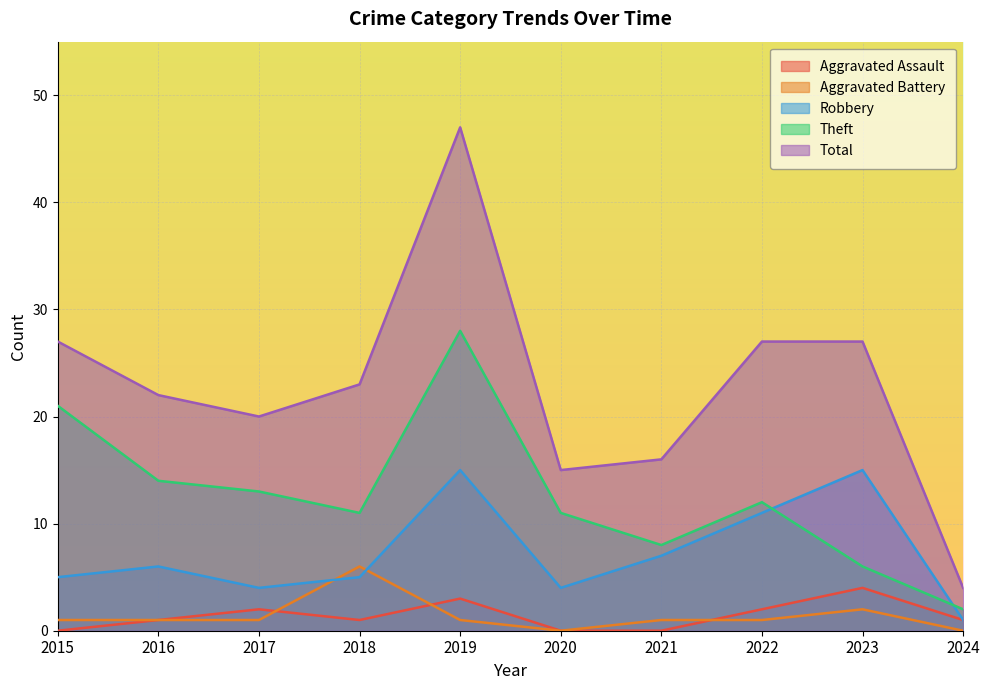

True or false: Aggravated Assault and Aggravated Battery intersect in this chart.

True